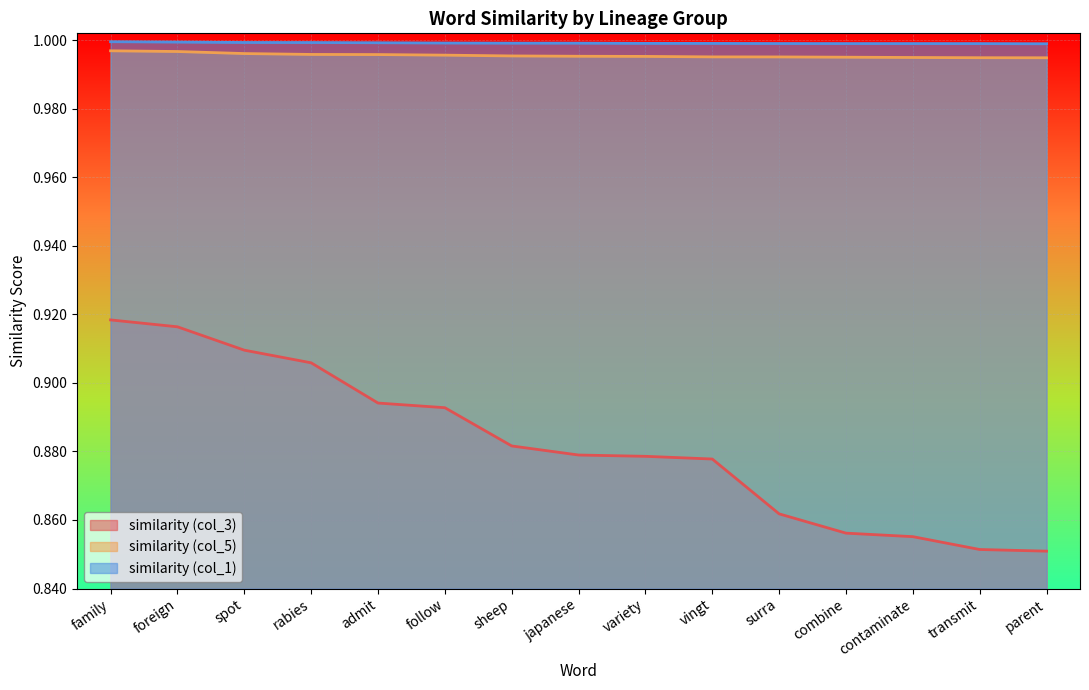

How many lines are shown in the chart?

3